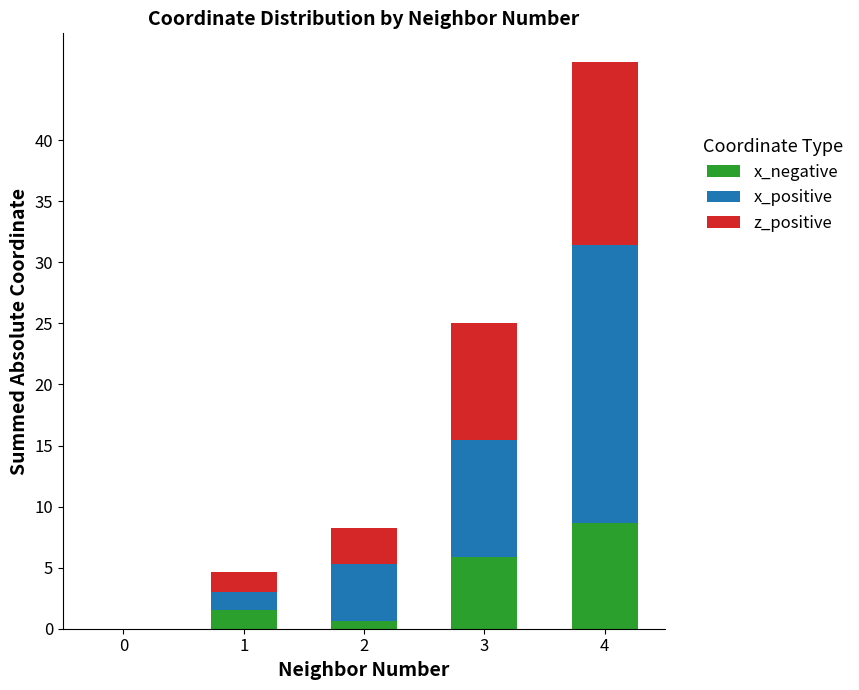

What are all the series names shown in the legend?

x_negative, x_positive, z_positive